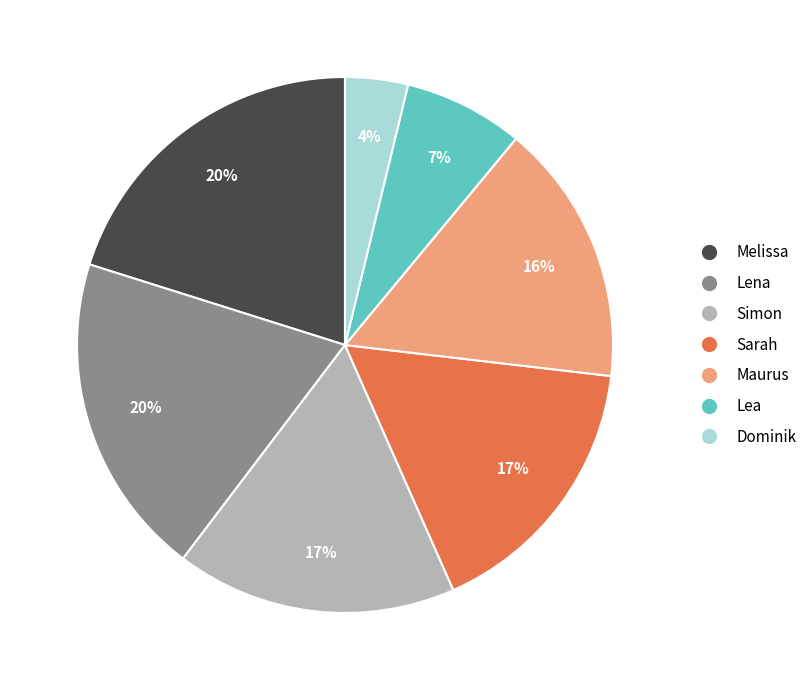

To the nearest percent, what is the difference between the largest and smallest slice percentages?

16%